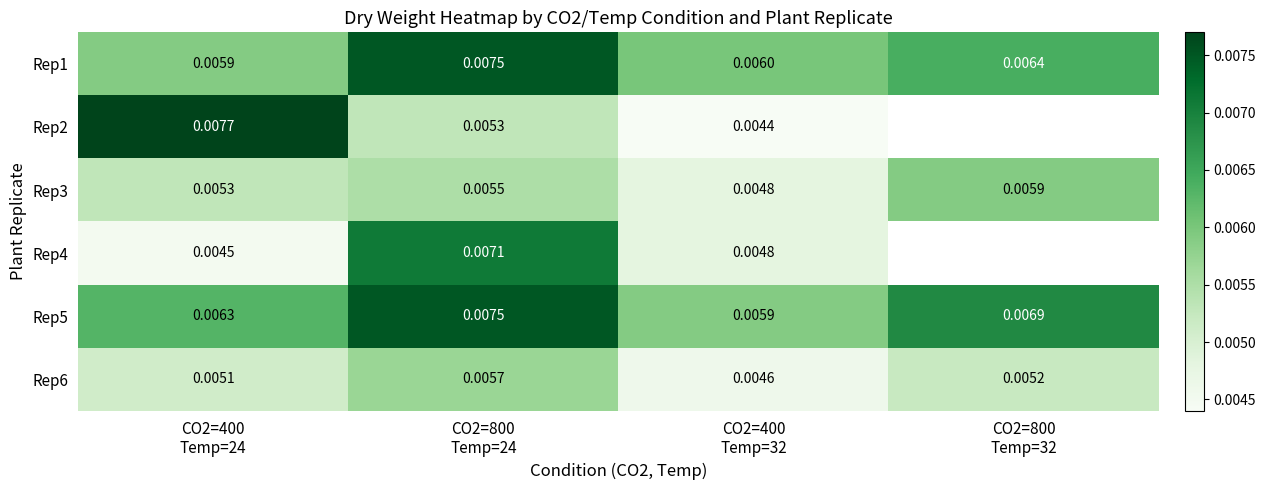

The value of Rep6 at CO2=400 Temp=32 is 0.0. True or false?

True